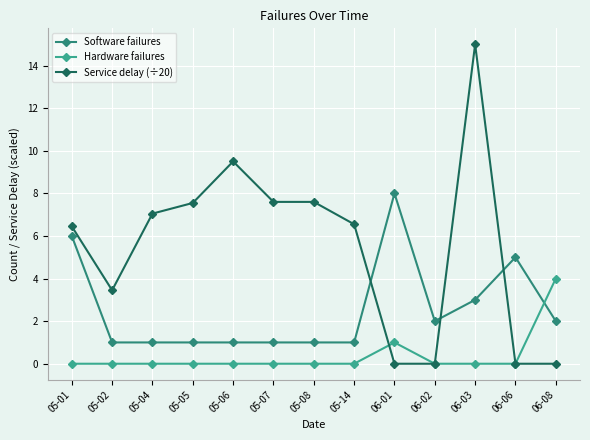

The value of Software failures at 06-02 is 3.5. True or false?

False